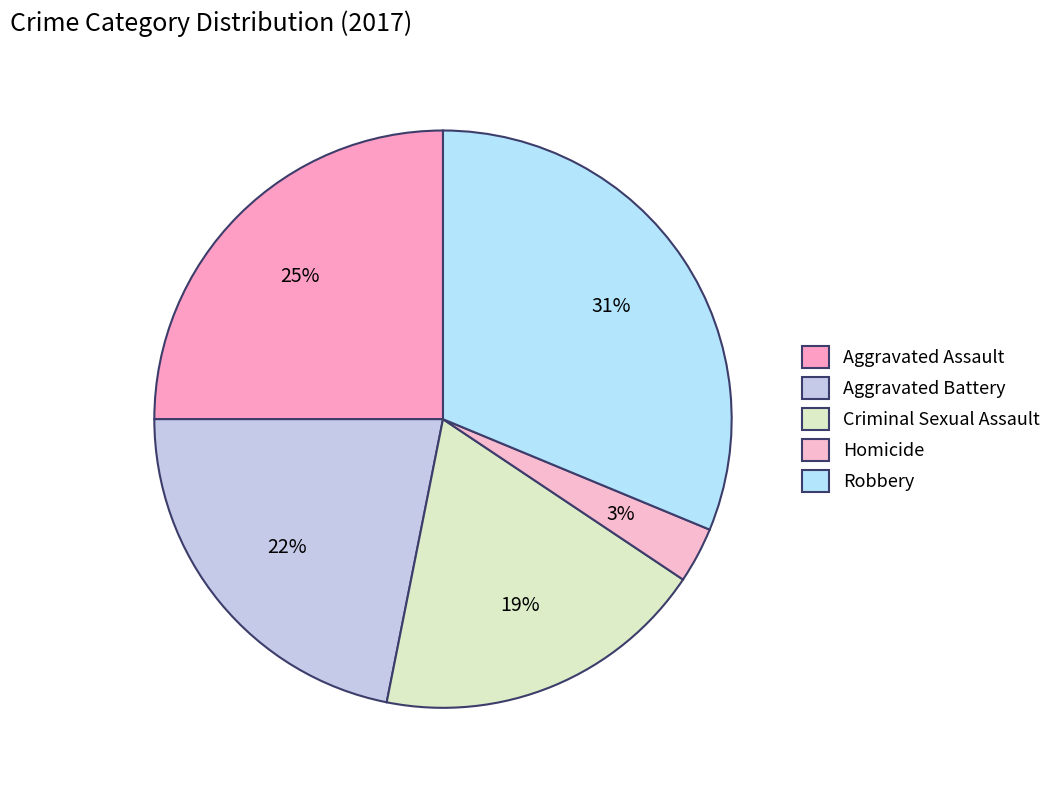

Rank the categories by value from lowest to highest.

Homicide, Criminal Sexual Assault, Aggravated Battery, Aggravated Assault, Robbery